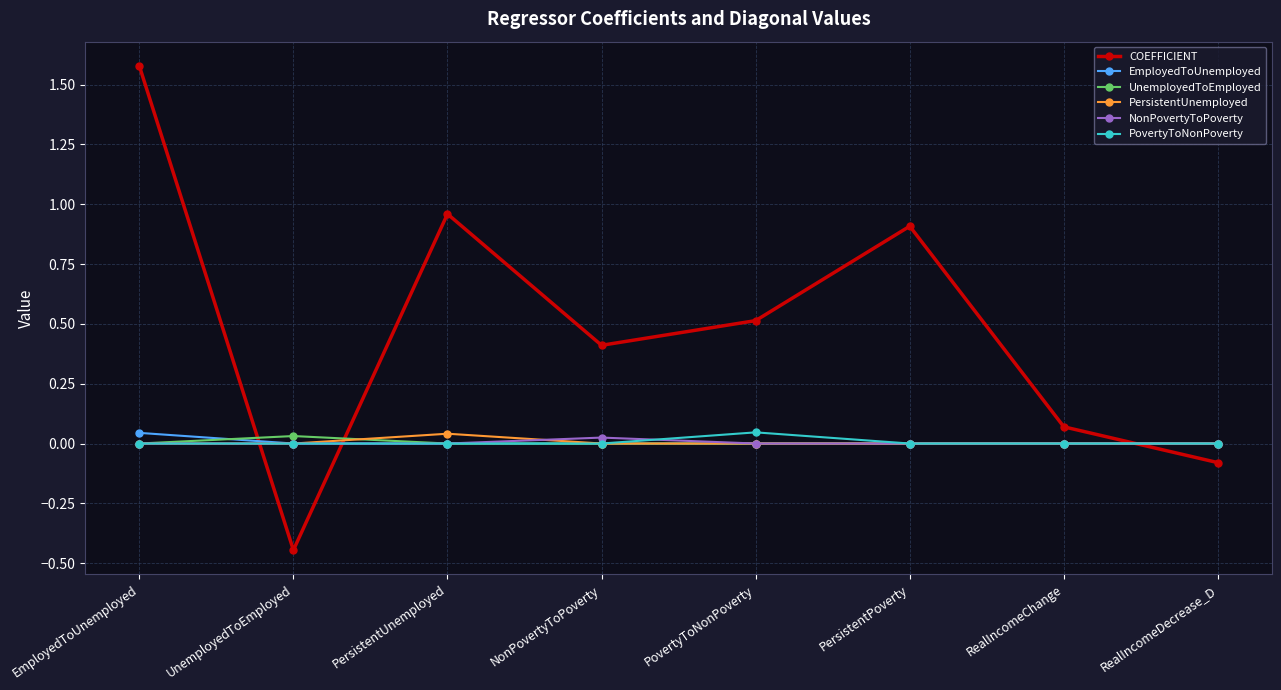

Which series has the largest total across all categories?

COEFFICIENT